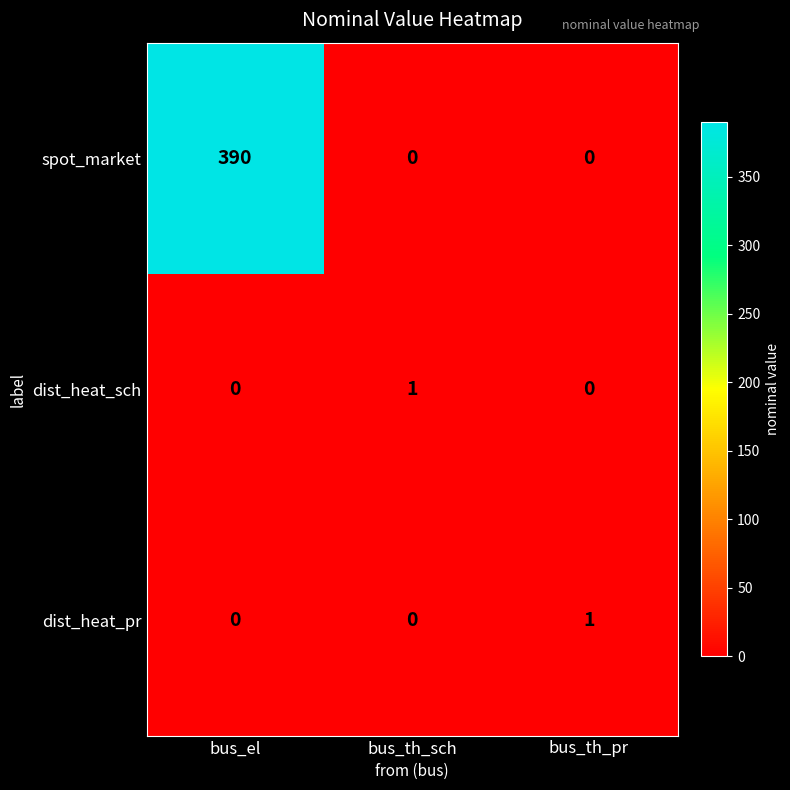

True or false: dist_heat_sch has a value of 0 at bus_th_pr.

True